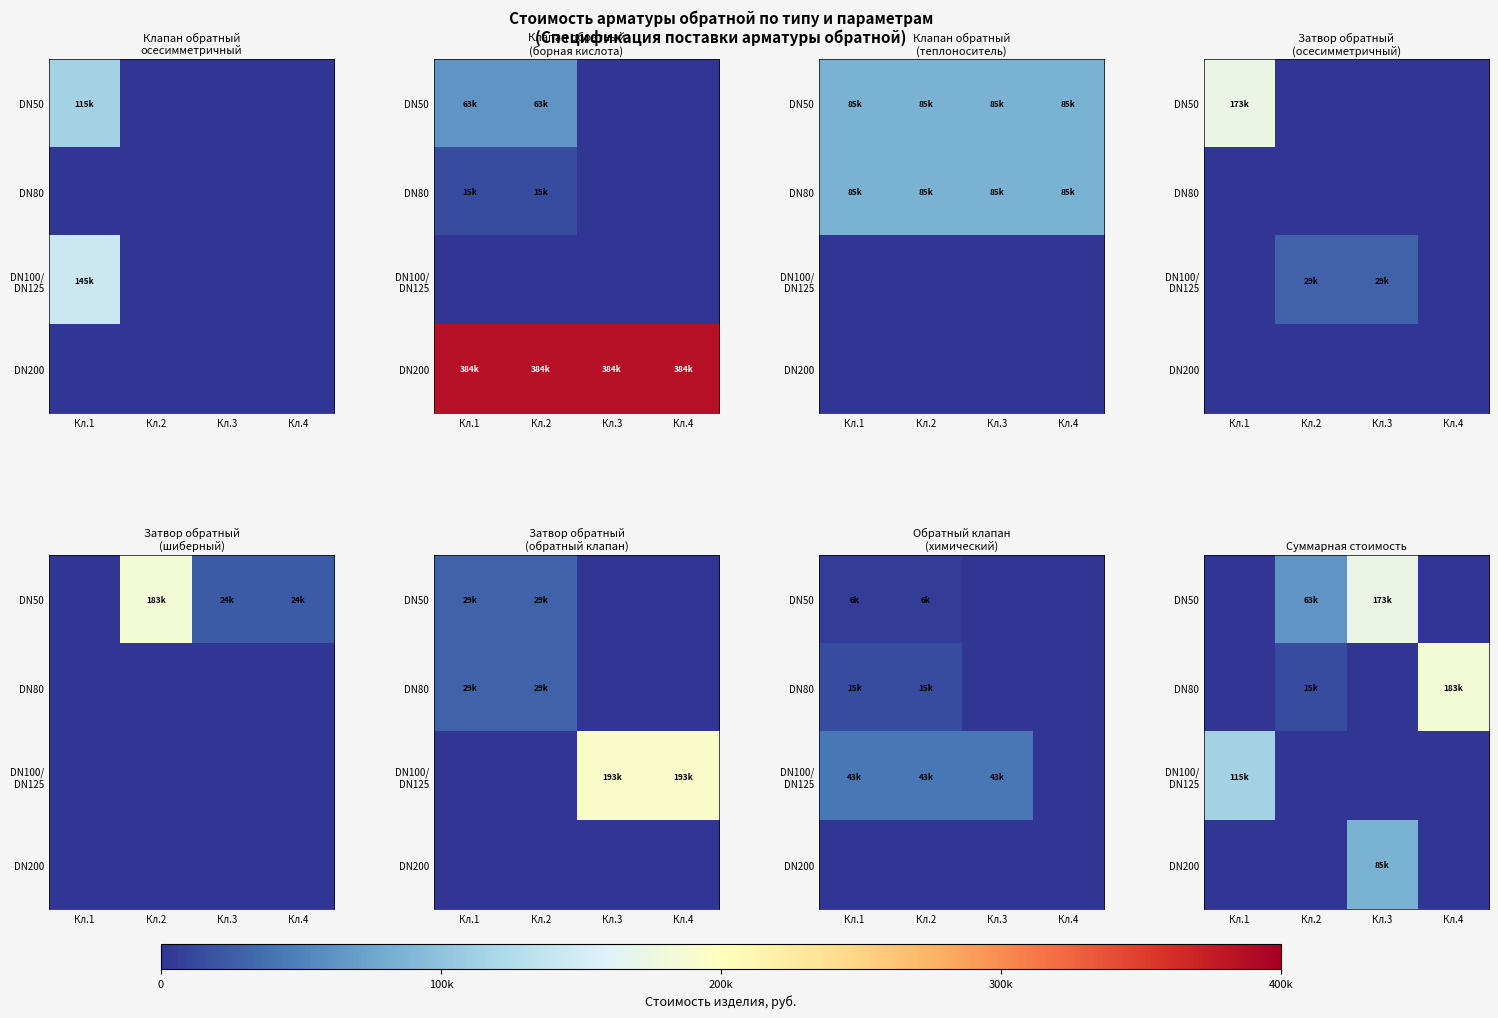

Which category has the lowest value in the DN80 series?

Кл.1